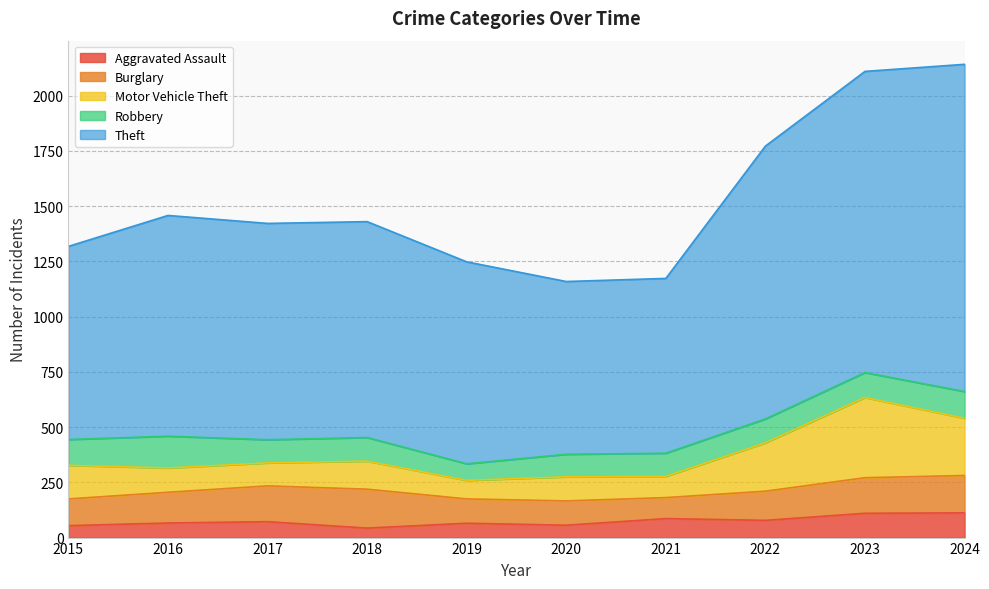

What is the total value across all series at 2022?

1772